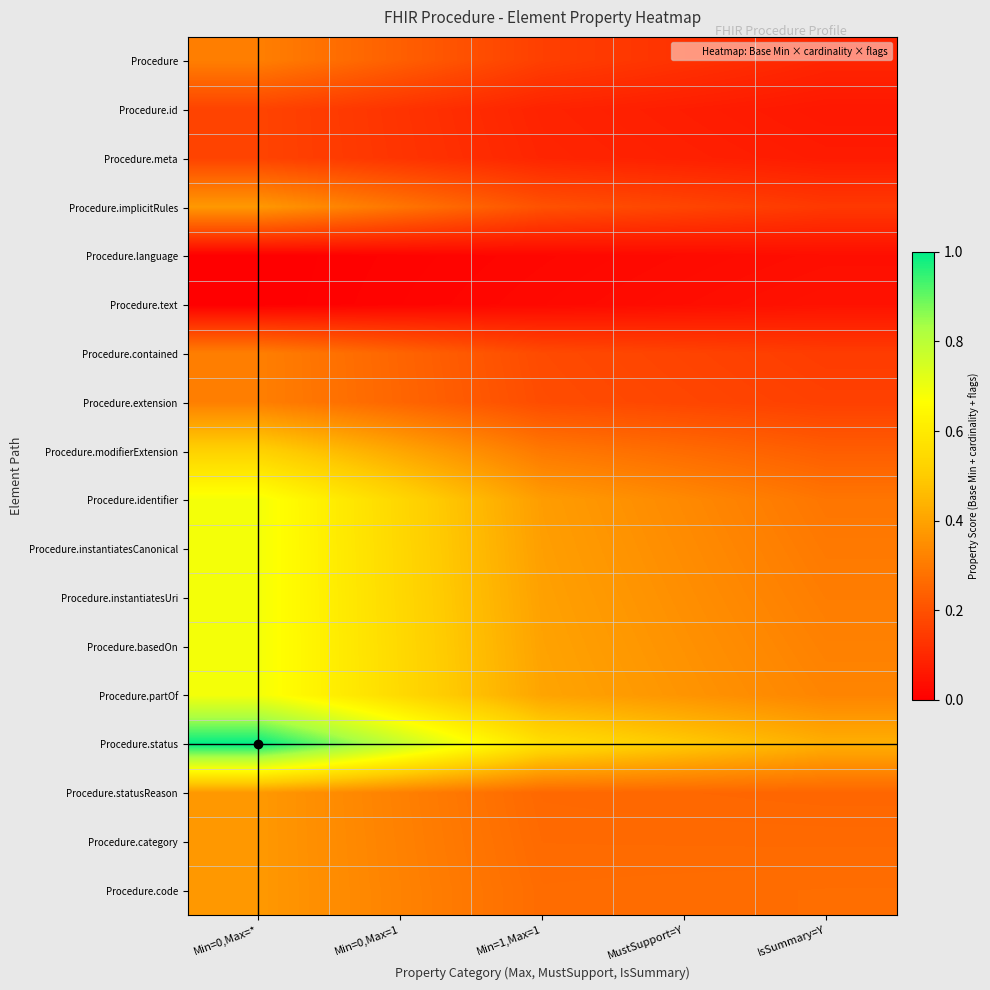

Count the number of categories in the chart.

5